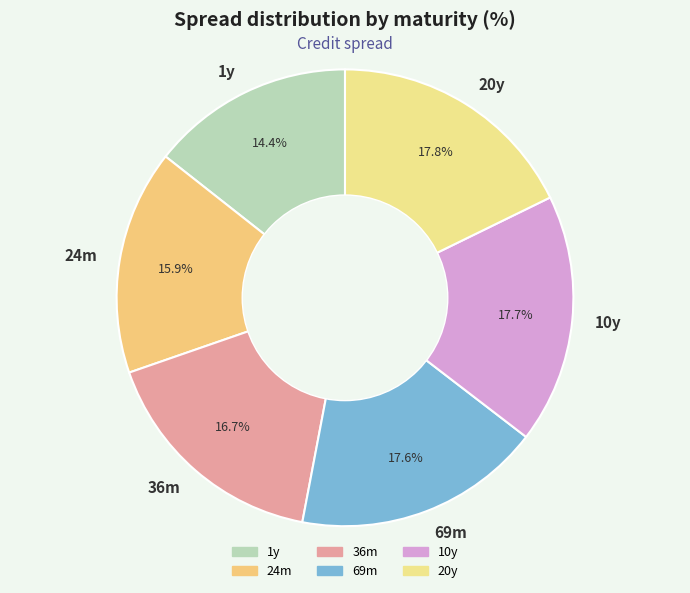

To the nearest percent, what percentage of the pie is 10y?

18%